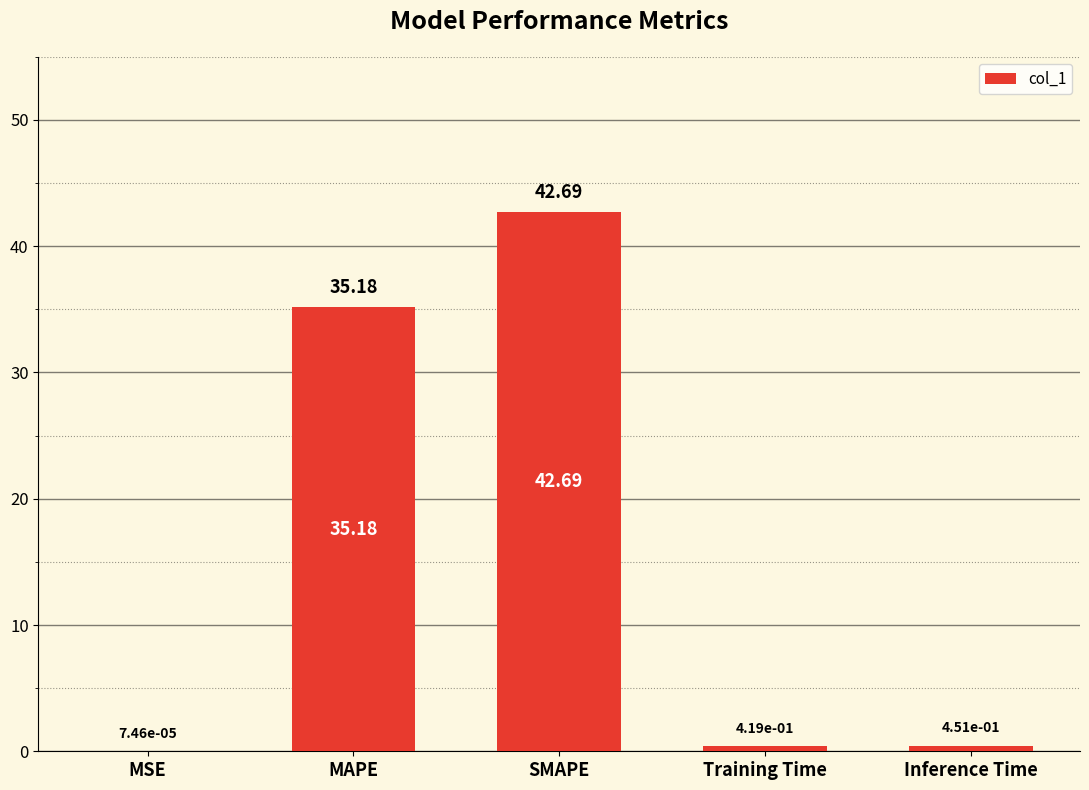

Where is the data nearest to the value 21?

MAPE